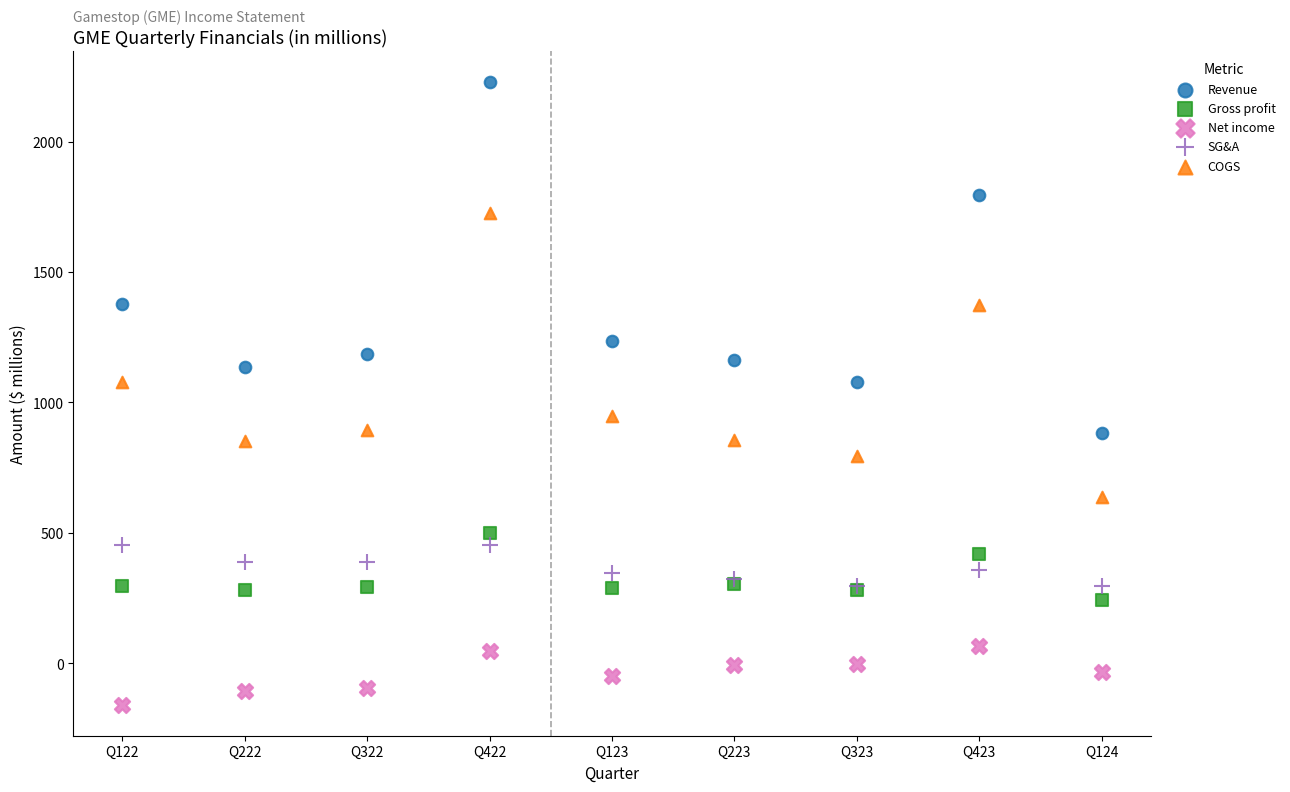

Which series contains the highest Y value?

Revenue